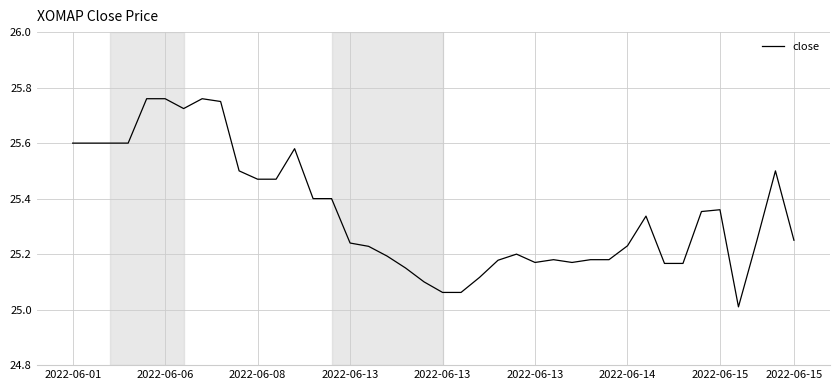

What is the minimum value shown in the chart?

25.0